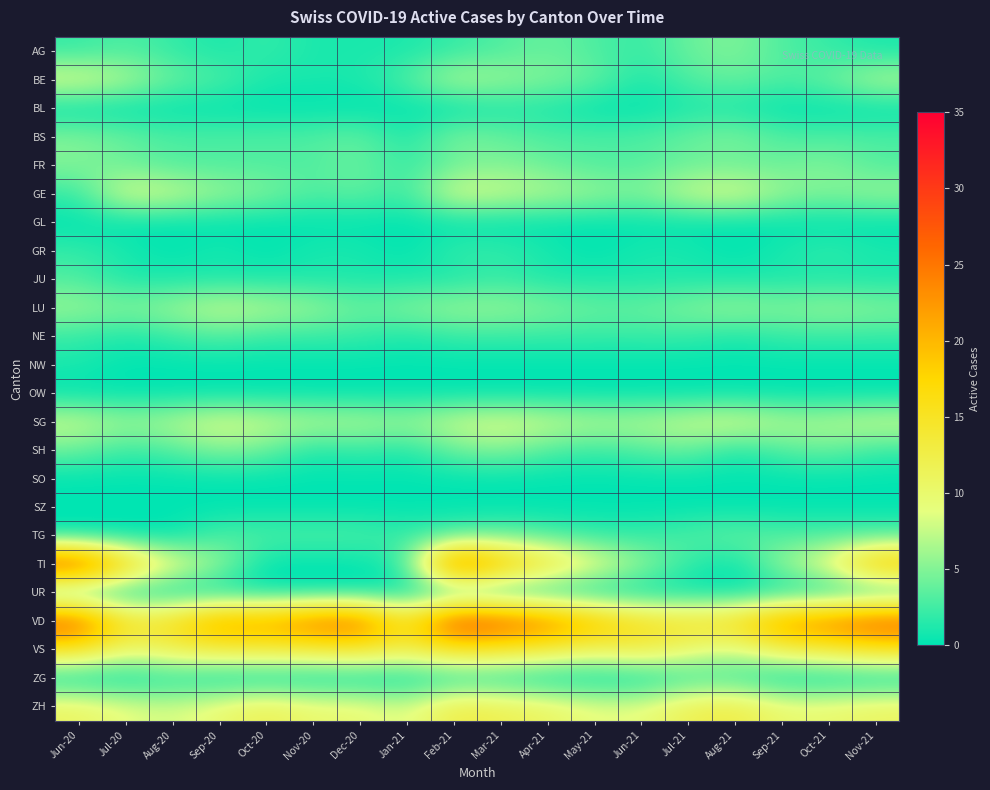

Which category has the highest value across all series?

Jun-20